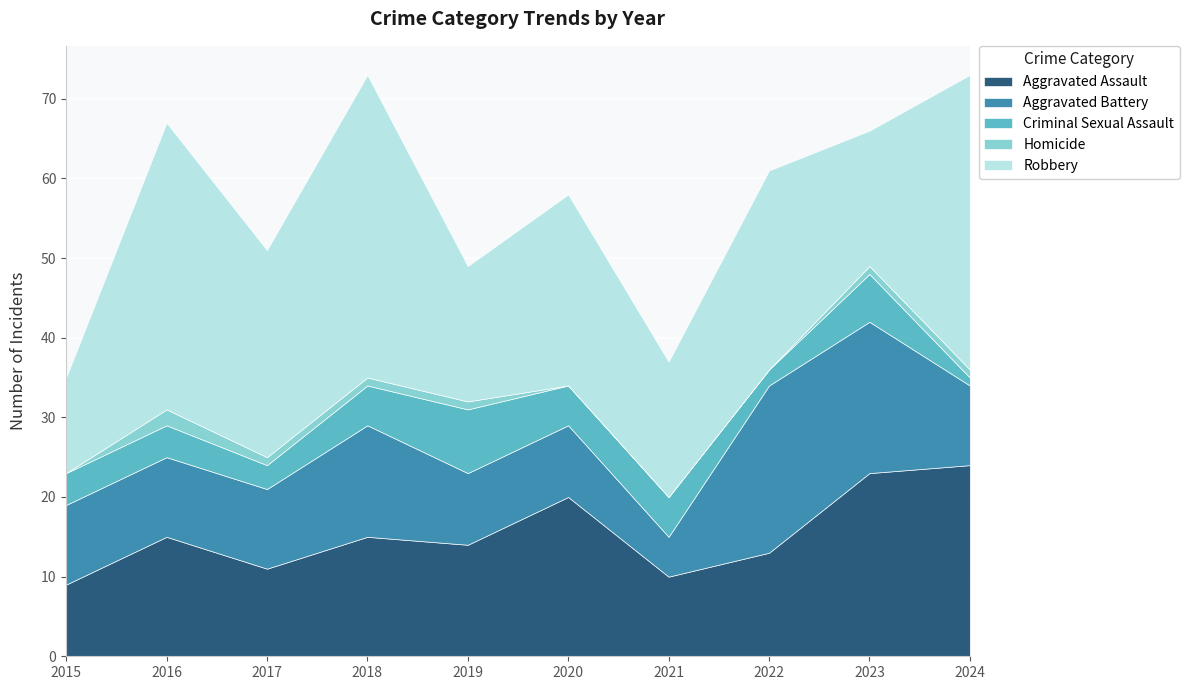

The Aggravated Assault series shows 2 at 2015. True or false?

False